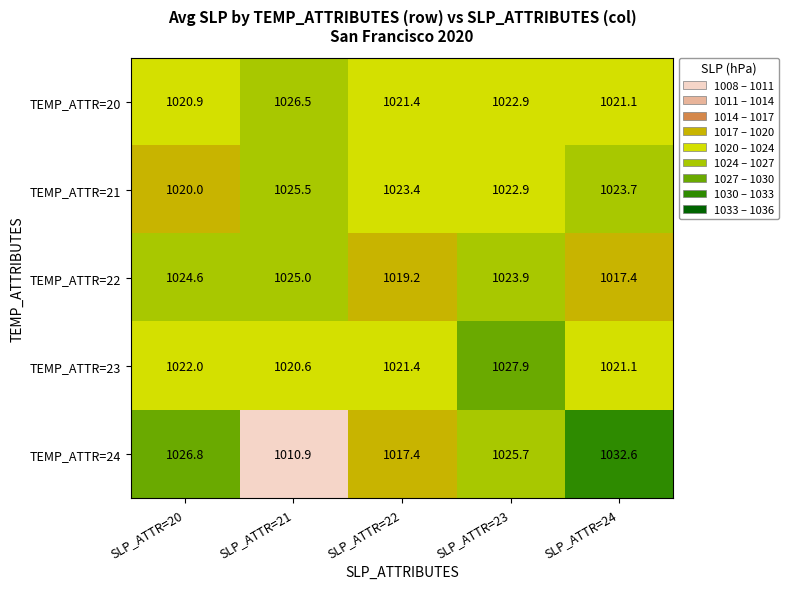

How many values in the TEMP_ATTR=20 series are below 1021?

1